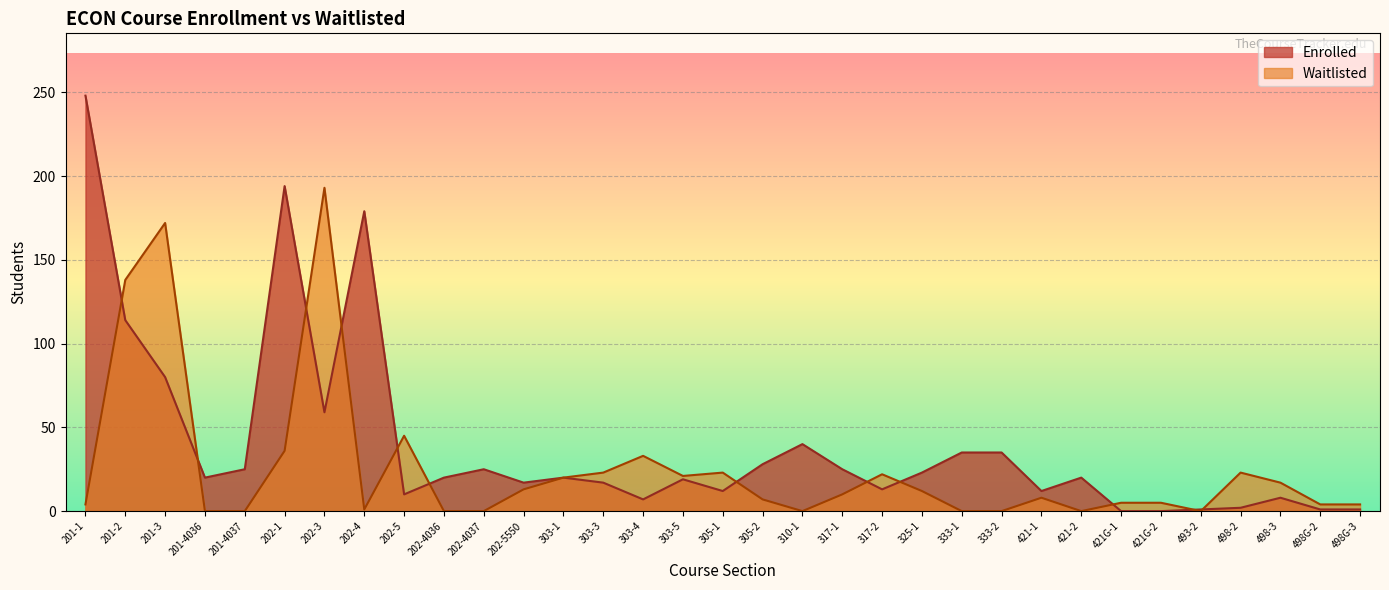

How many lines are shown in the chart?

2